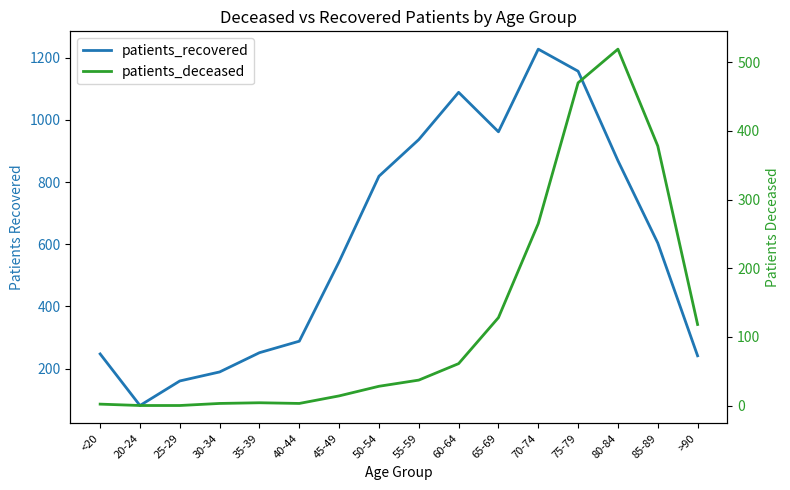

What is the difference between the maximum and minimum values in the patients_deceased series?

519